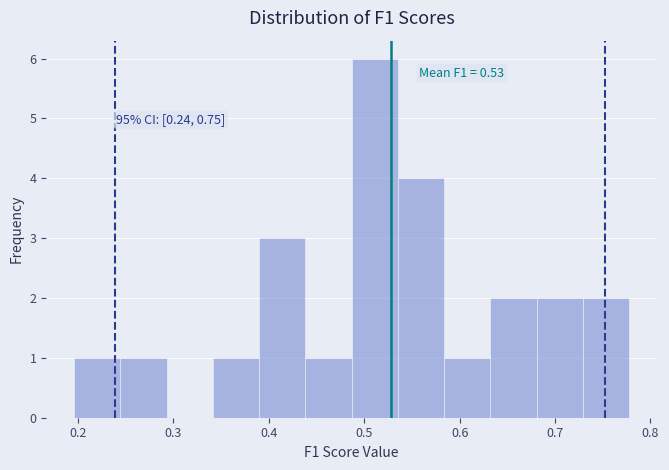

Over which range of the x-axis is the bar tallest?

0.49 to 0.54